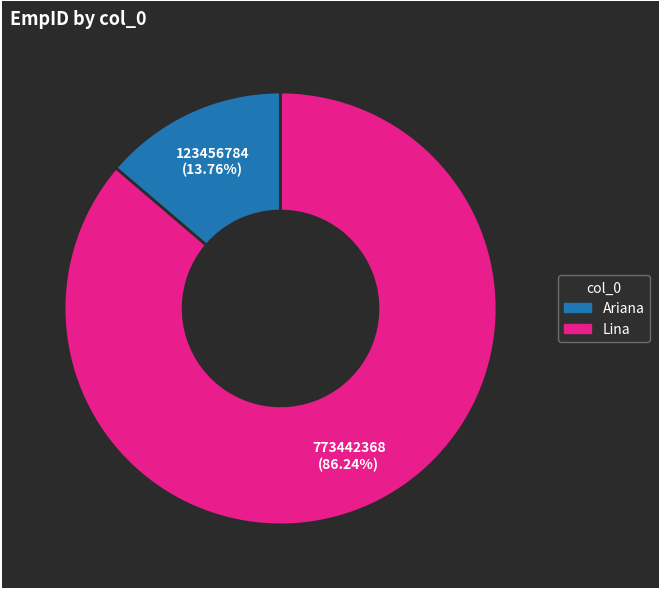

Which slice is the largest?

Lina